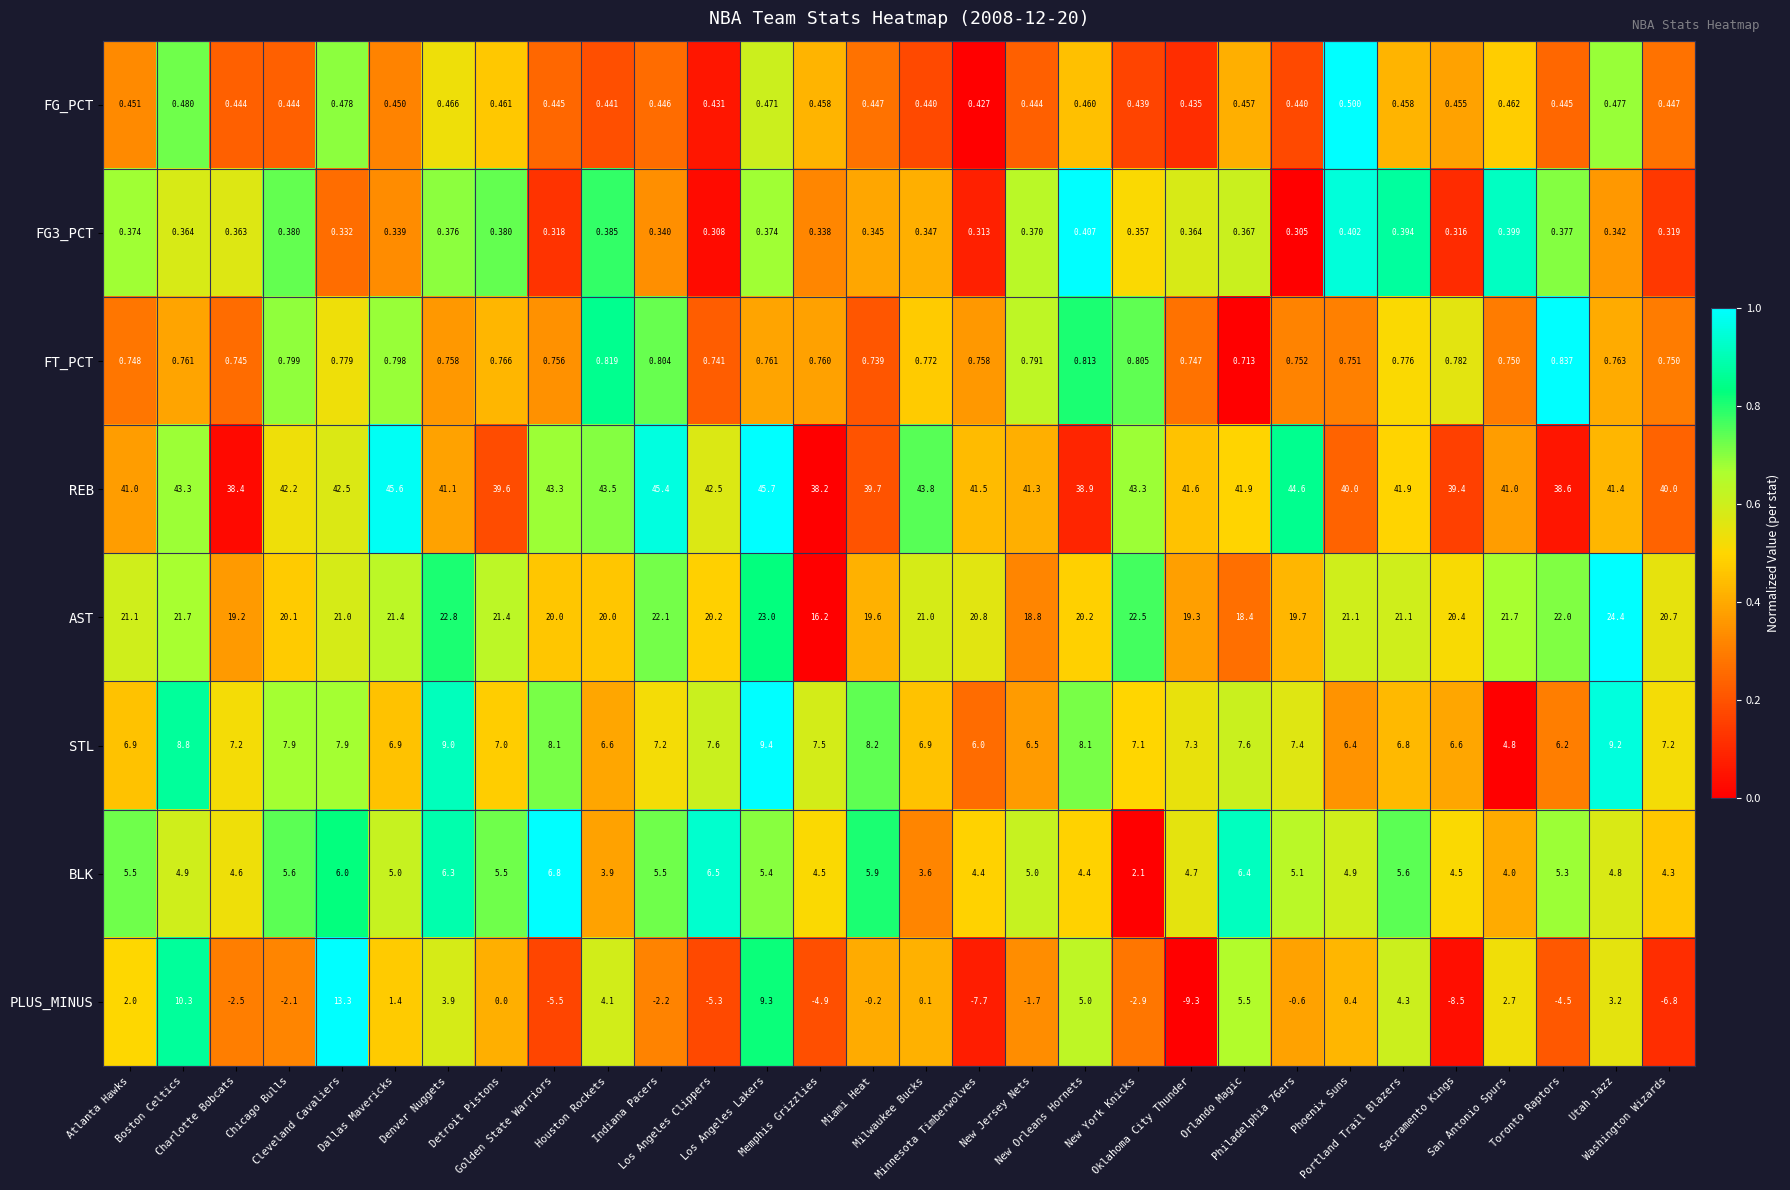

Which series has the widest spread of values?

PLUS_MINUS